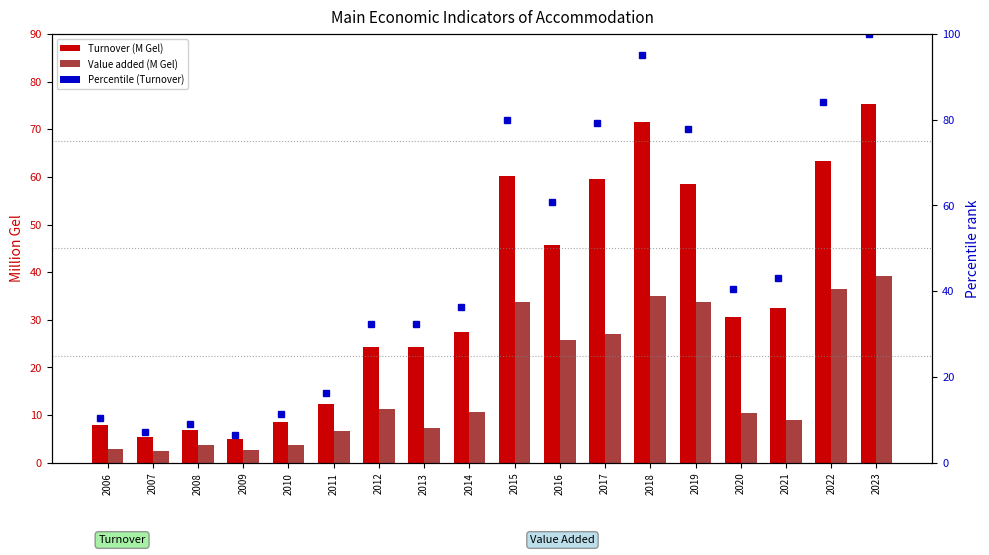

Is it true that Percentile rank equals 25.8 at 2021?

False